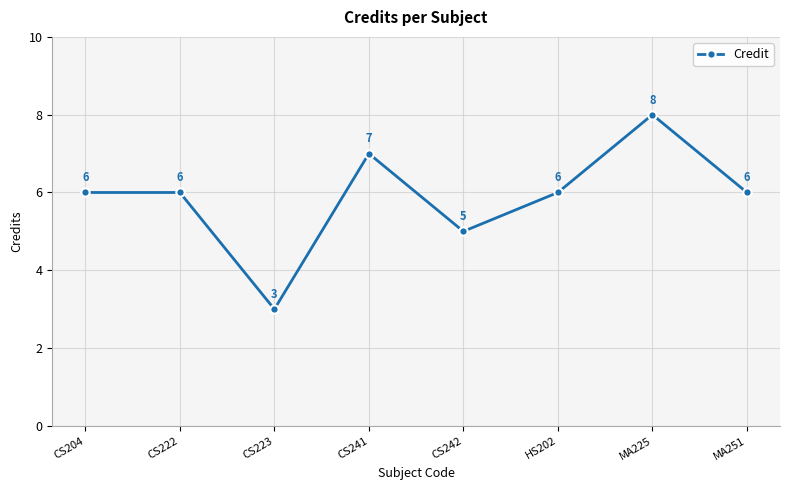

Is this an area chart (filled region under the line)?

No